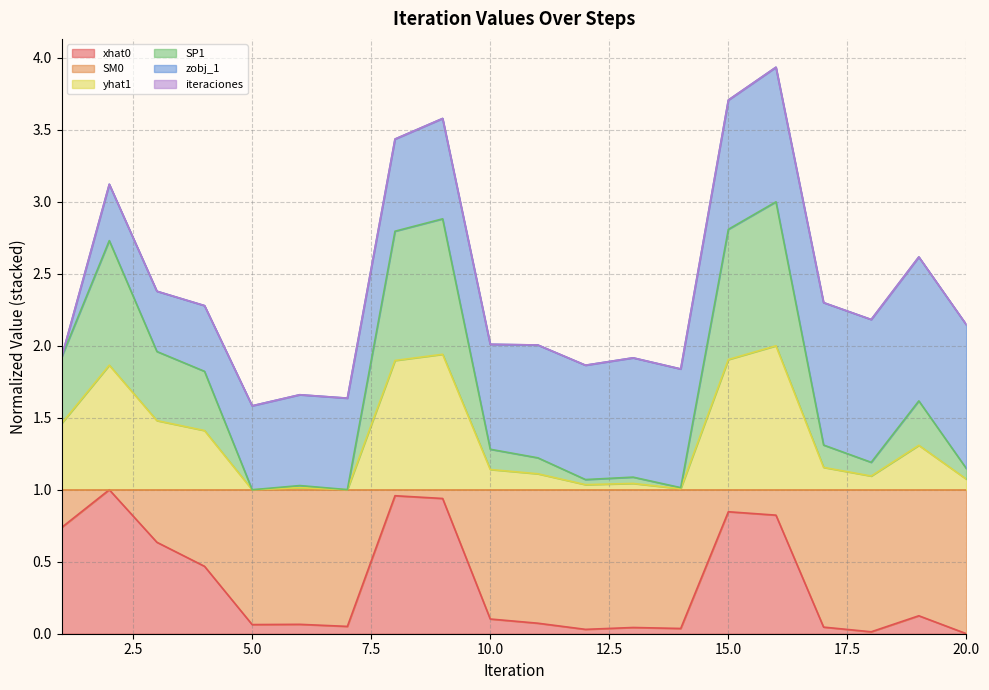

What is the difference between the highest and lowest values at 7?

1.0